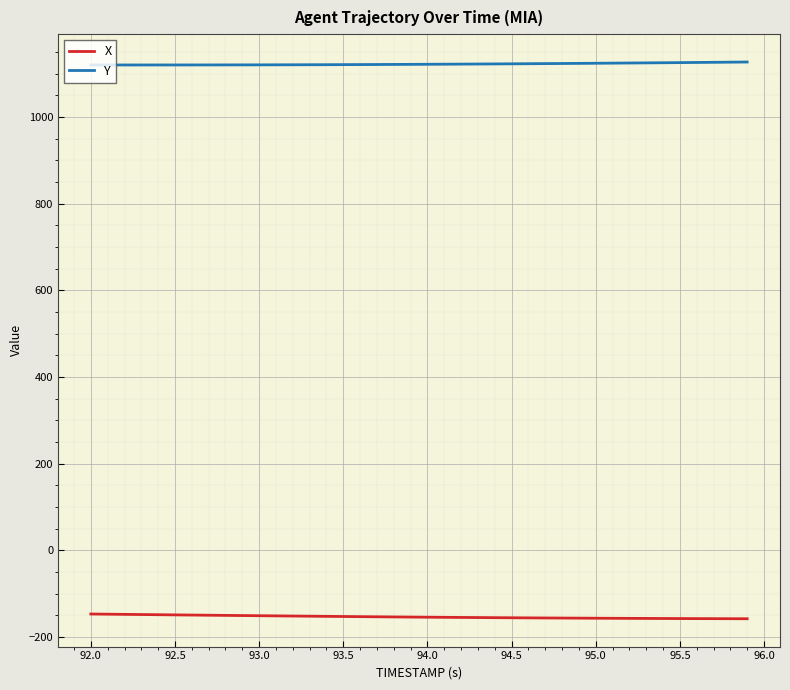

Which series has the largest total across all categories?

Y